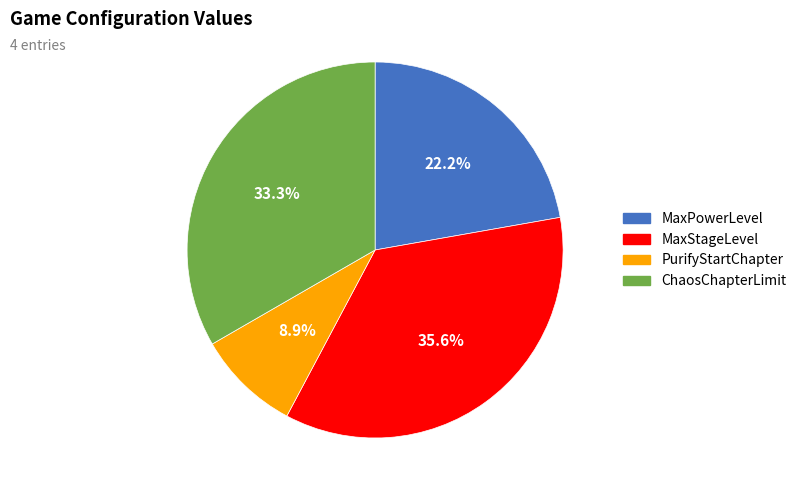

Does any single category account for the majority?

No